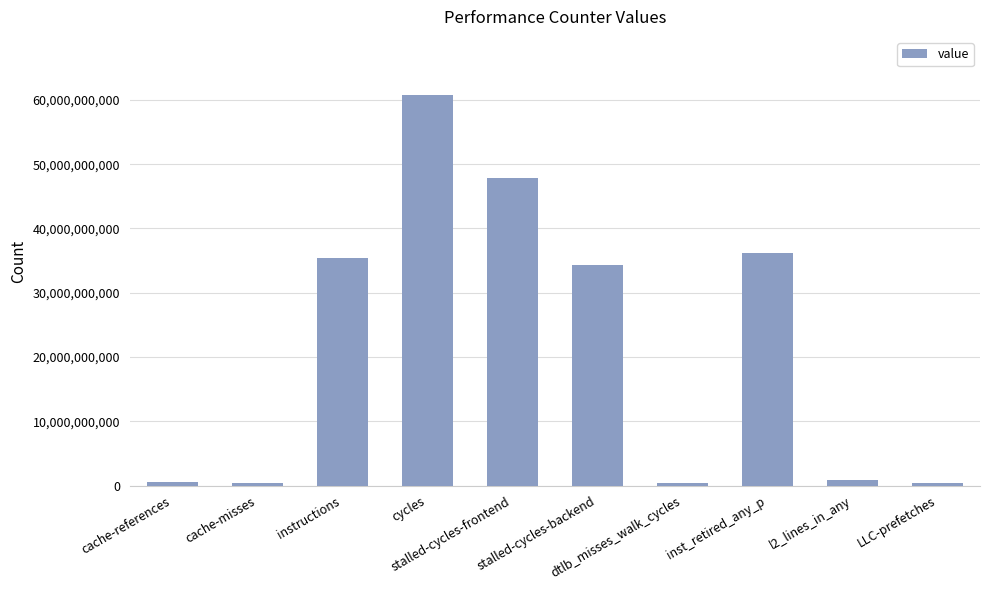

What is the difference between the maximum and minimum values?

60350738841